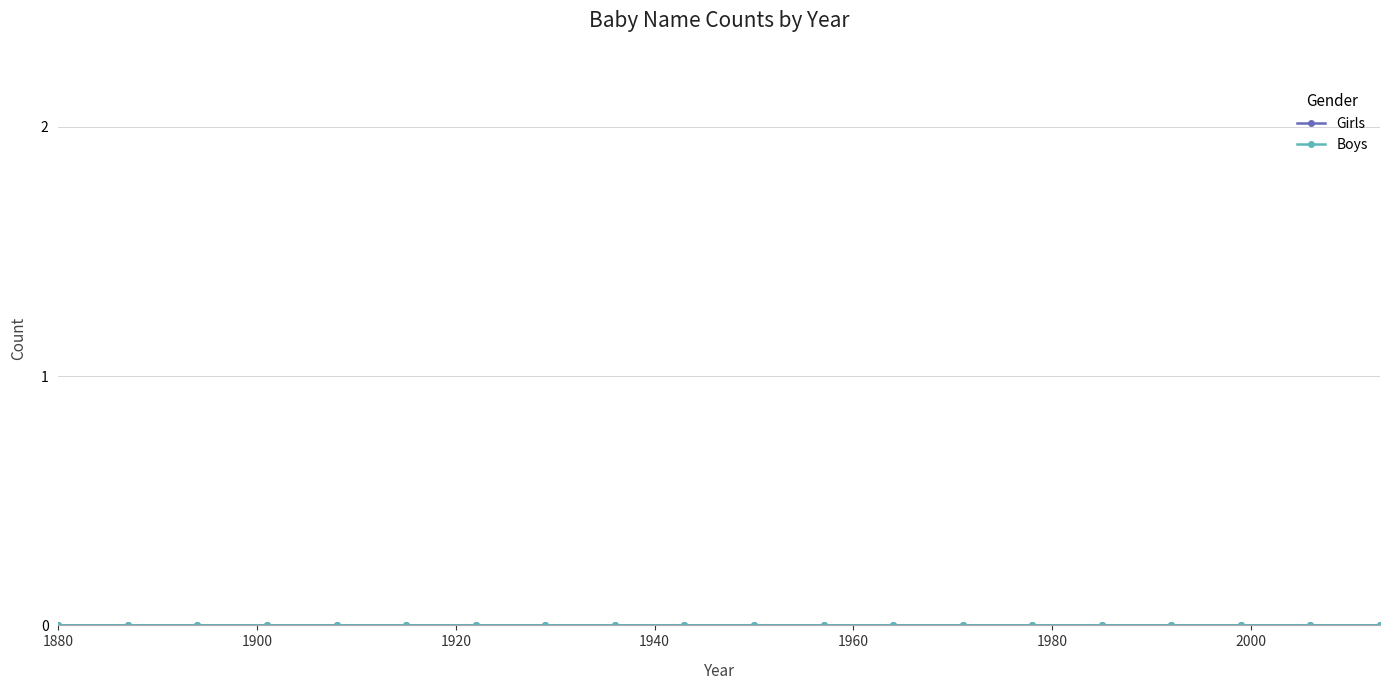

Is it true that Girls equals 0 at 1955?

True